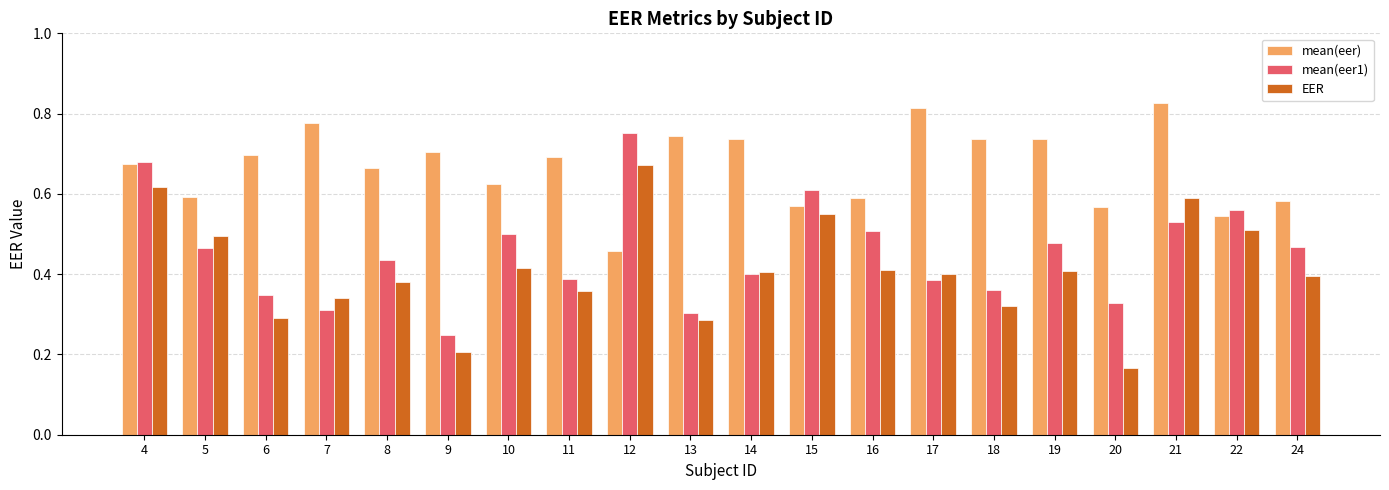

At 8, list the series in order from largest to smallest.

mean(eer), mean(eer1), EER